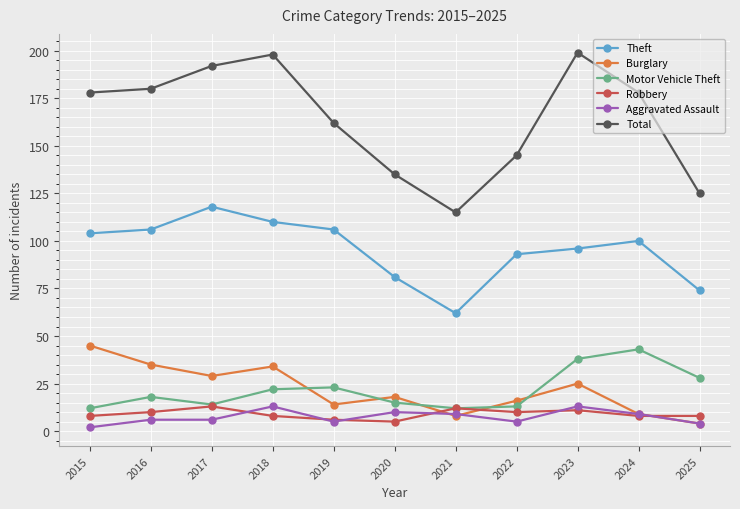

Is it true that Total equals 86 at 2015?

False